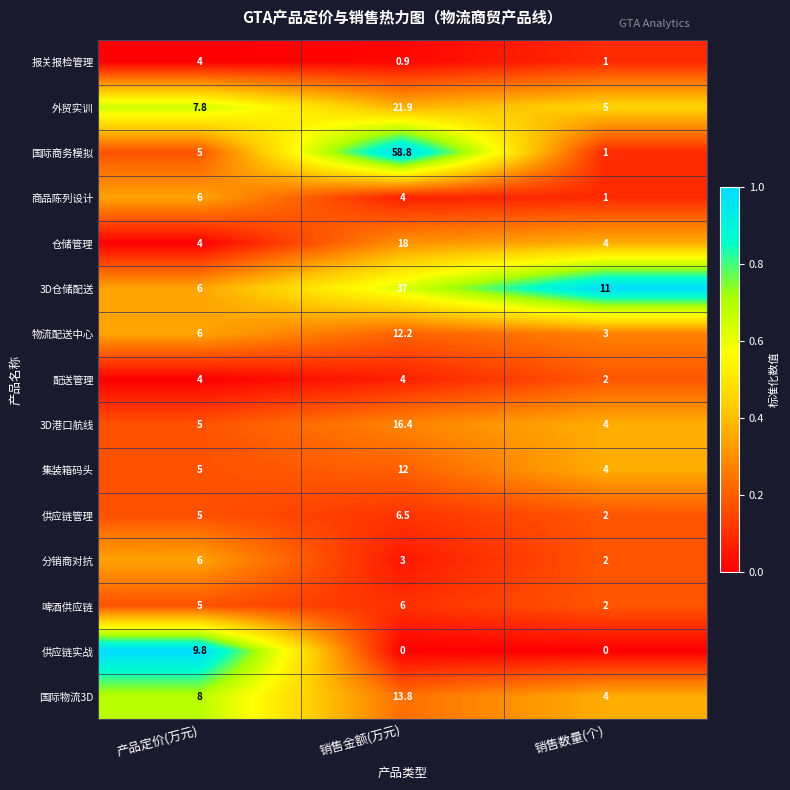

True or false: 3D港口航线 has a value of 1.3 at 产品定价(万元).

False